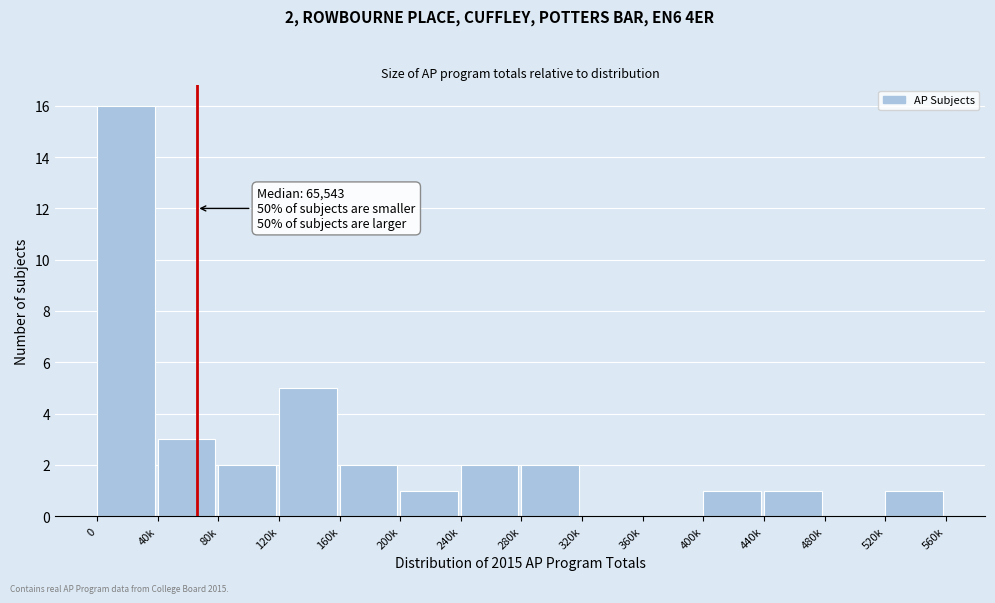

Reading left to right, extract all data points from this chart.

0=16	40k=3	80k=2	120k=5	160k=2	200k=1	240k=2	280k=2	320k=0	360k=0	400k=1	440k=1	480k=0	520k=1